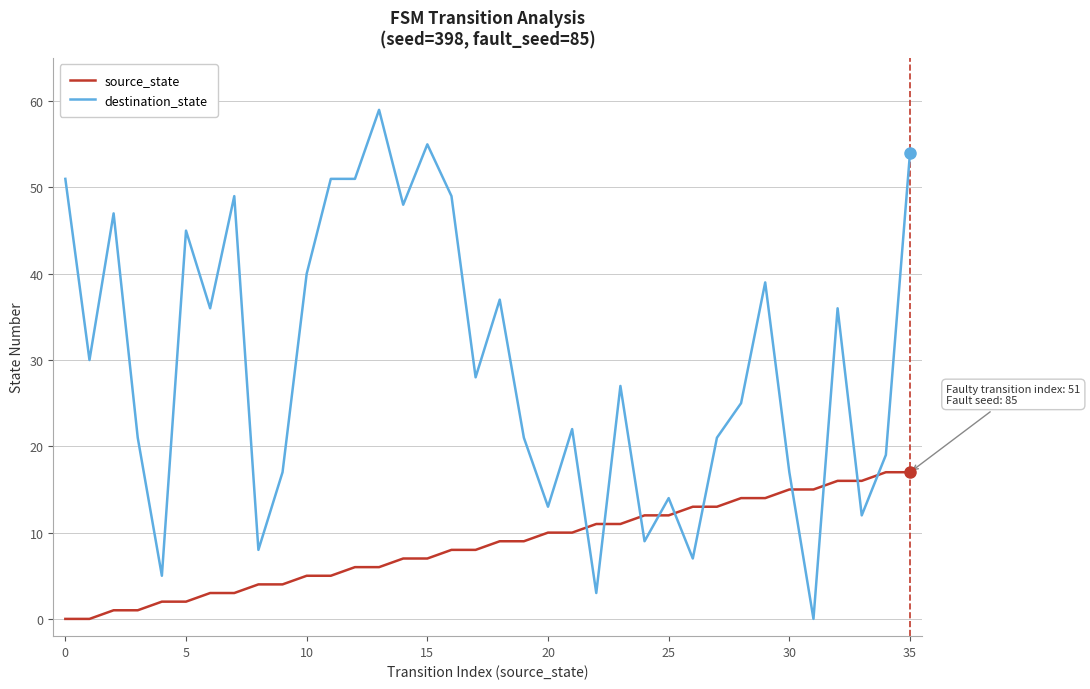

What is the difference between the maximum and minimum values in the destination_state series?

59